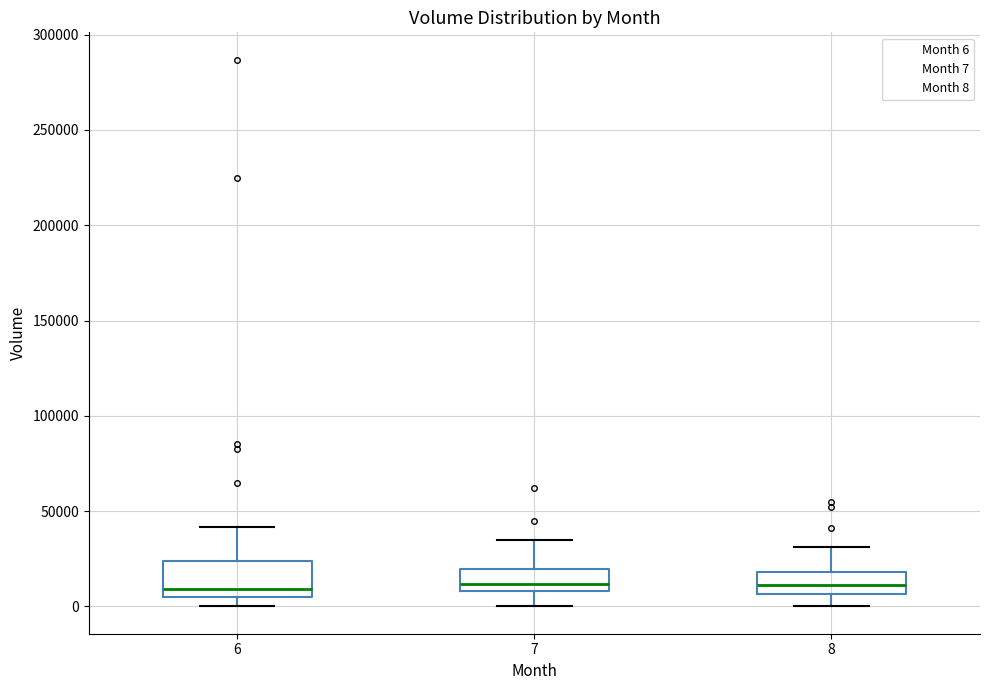

Reading left to right, read every box against the y-axis: the position of its median line, the range the box covers, and the ends of its whiskers. The values are not printed on the chart, so give them approximately, as read against the axis.

6: median 10000, box 5000 to 25000, whiskers 0 to 40000
7: median 10000 (inside the box), box 10000 to 20000, whiskers 0 to 35000
8: median 10000, box 5000 to 20000, whiskers 0 to 30000